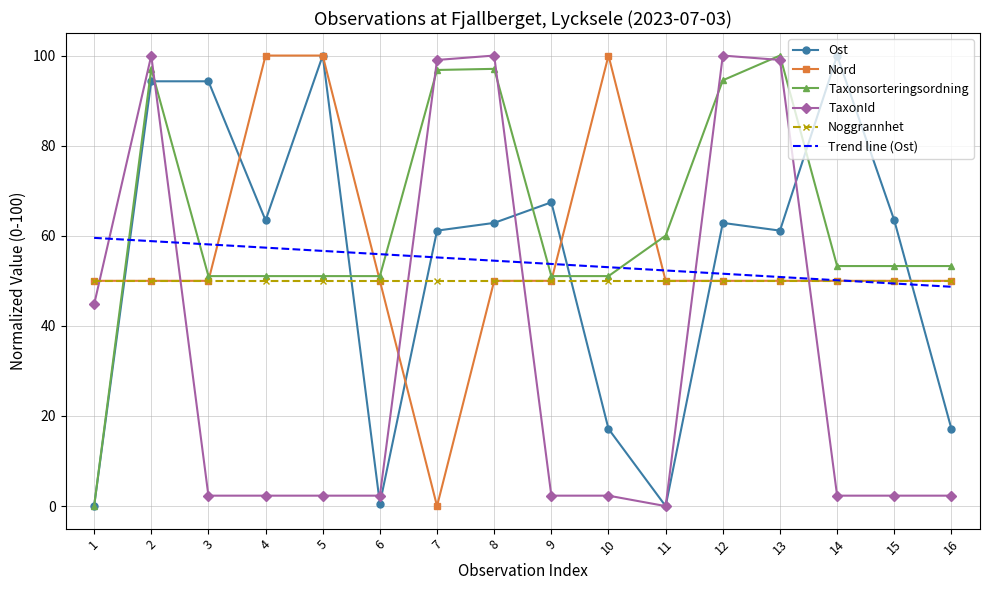

The value of TaxonId at 2 is 30.3. True or false?

False